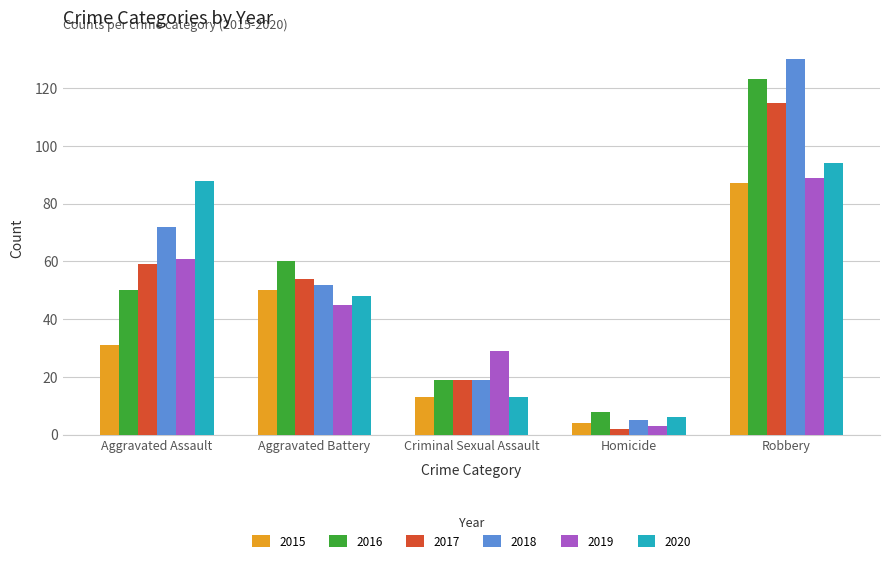

Where does the 2018 series first go above 52?

Aggravated Assault